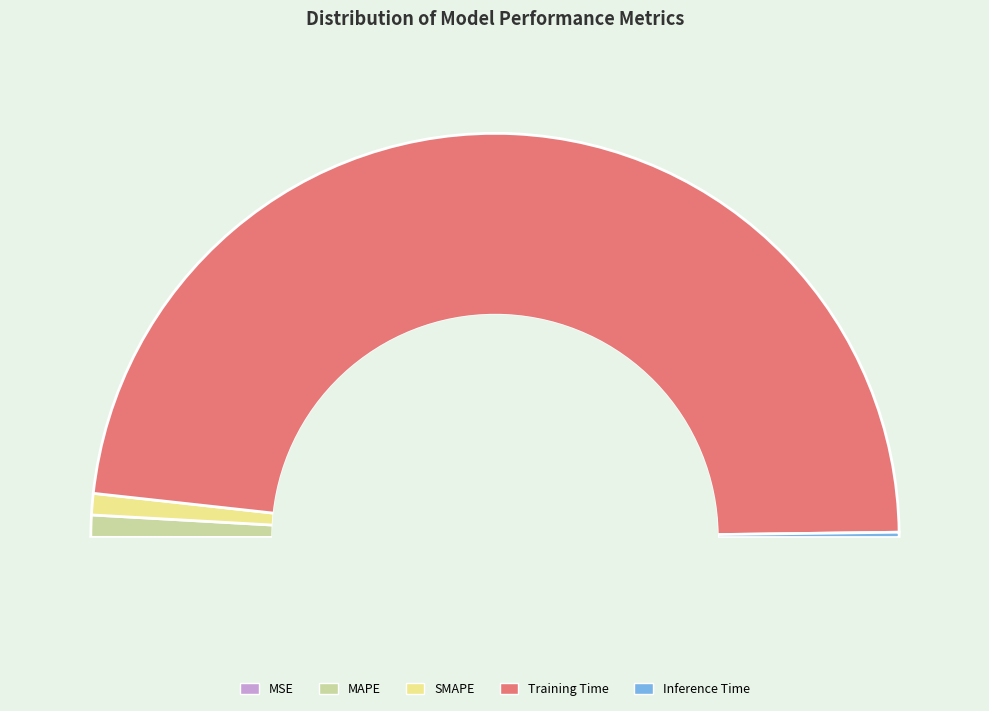

Which category has the smallest portion of the pie?

MSE